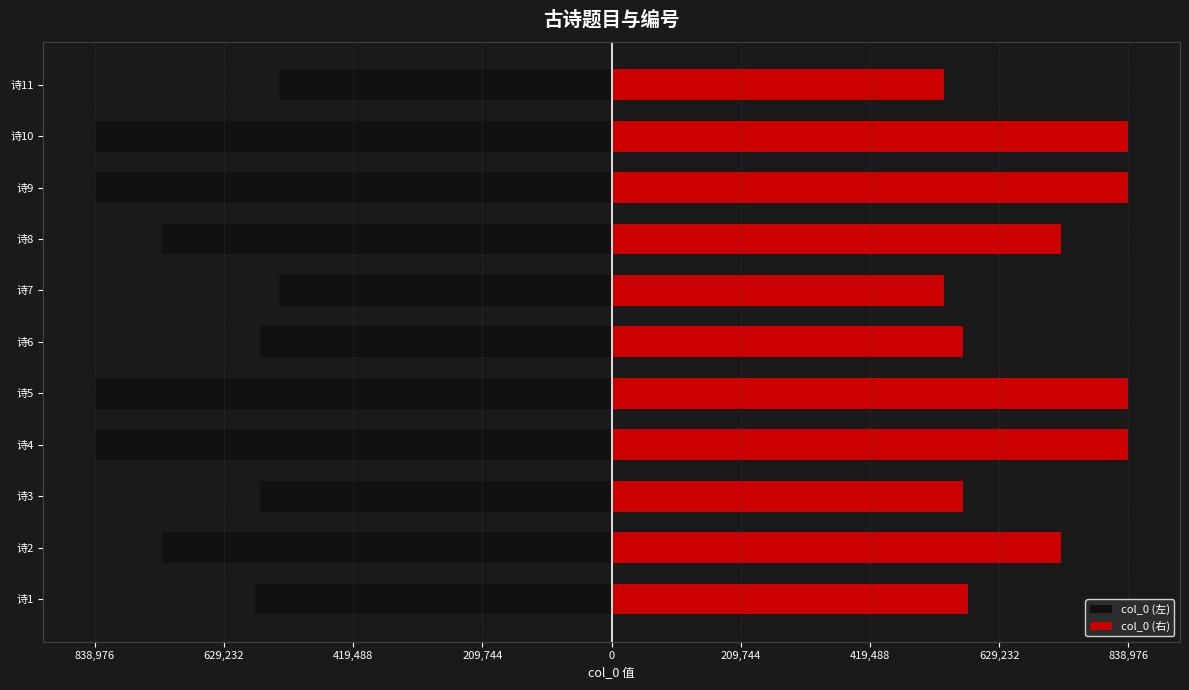

What is the value of the col_0 (左) bar at the 7th from the left?

-570695